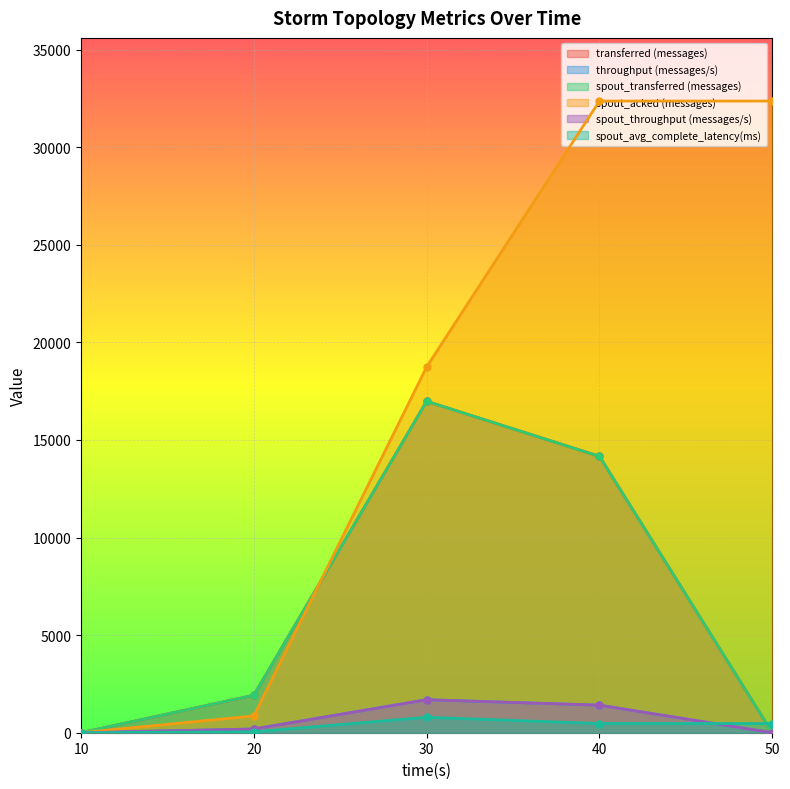

How many intersections are there between transferred (messages) and spout_avg_complete_latency(ms)?

1